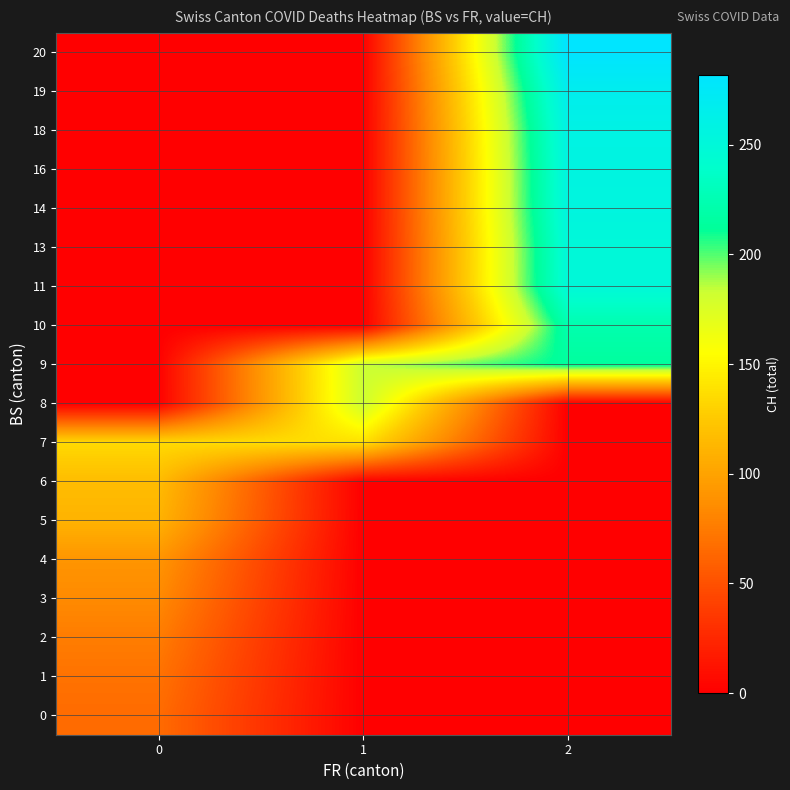

Which series has the largest total across all categories?

9